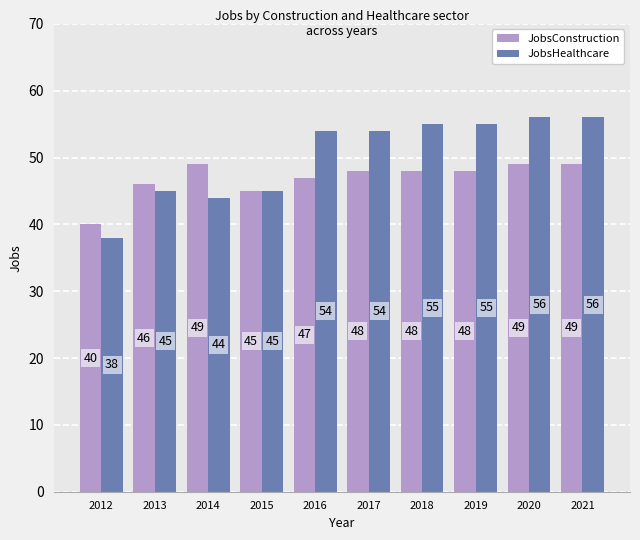

Reading left to right, extract all data points from this chart.

JobsConstruction: 40	46	49	45	47	48	48	48	49	49
JobsHealthcare: 38	45	44	45	54	54	55	55	56	56